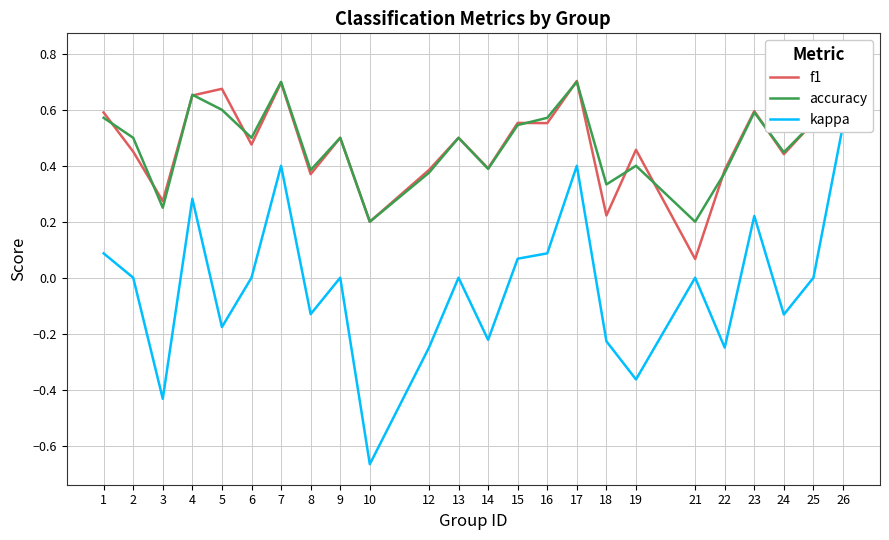

At which category does accuracy reach its first local valley?

3